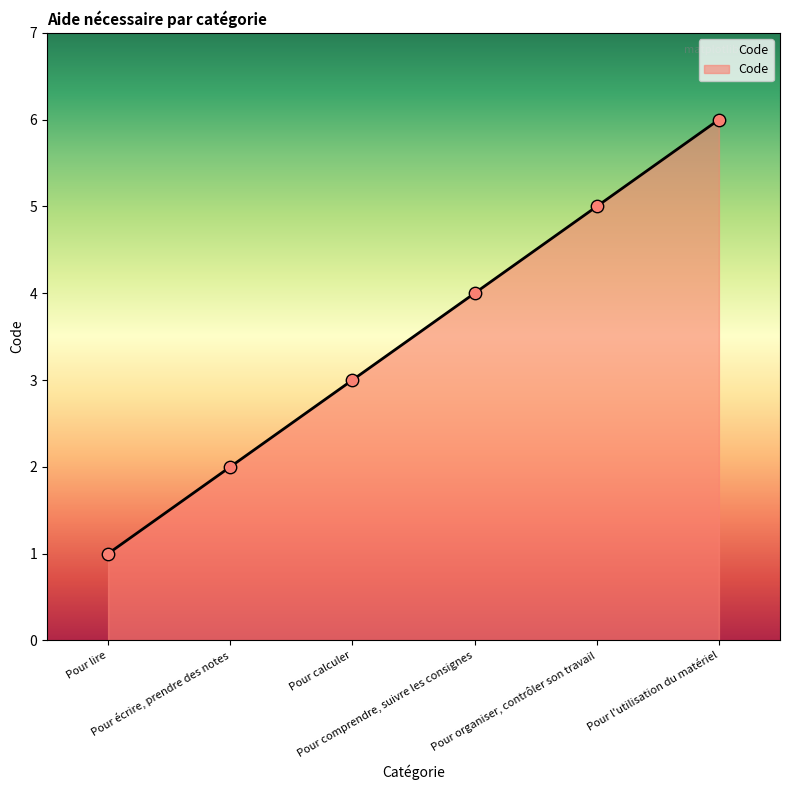

Between Pour lire and Pour comprendre, suivre les consignes, which is larger?

Pour comprendre, suivre les consignes